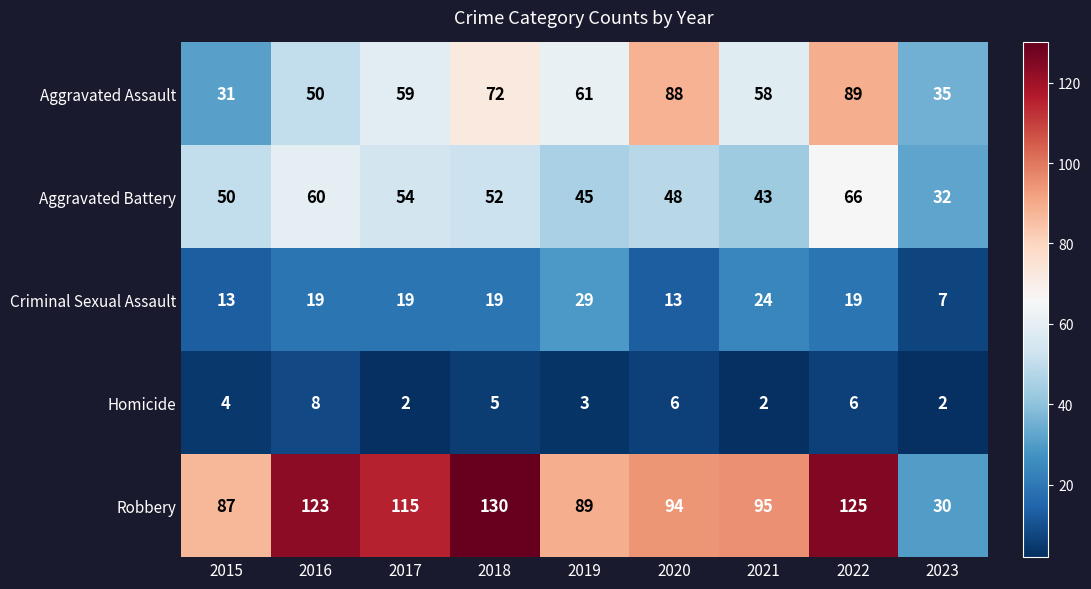

Which series has the largest range (max minus min)?

Robbery